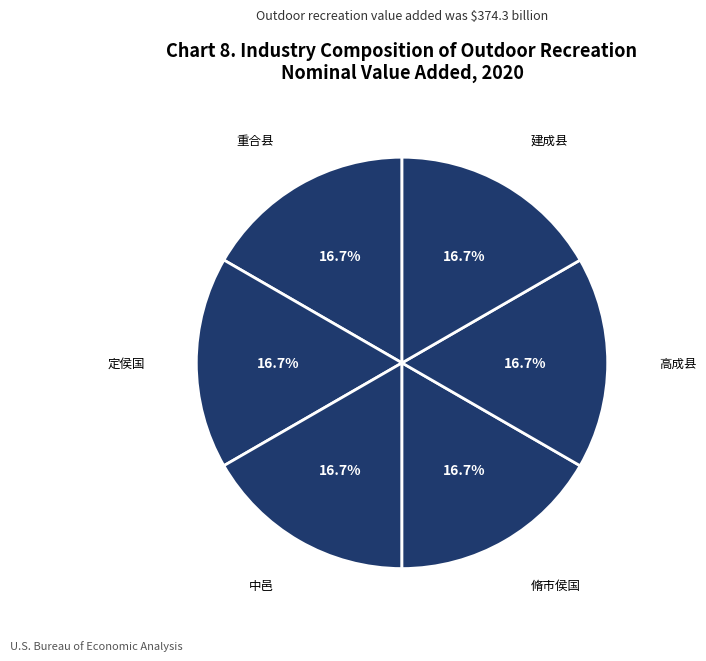

How many segments does this pie chart have?

6